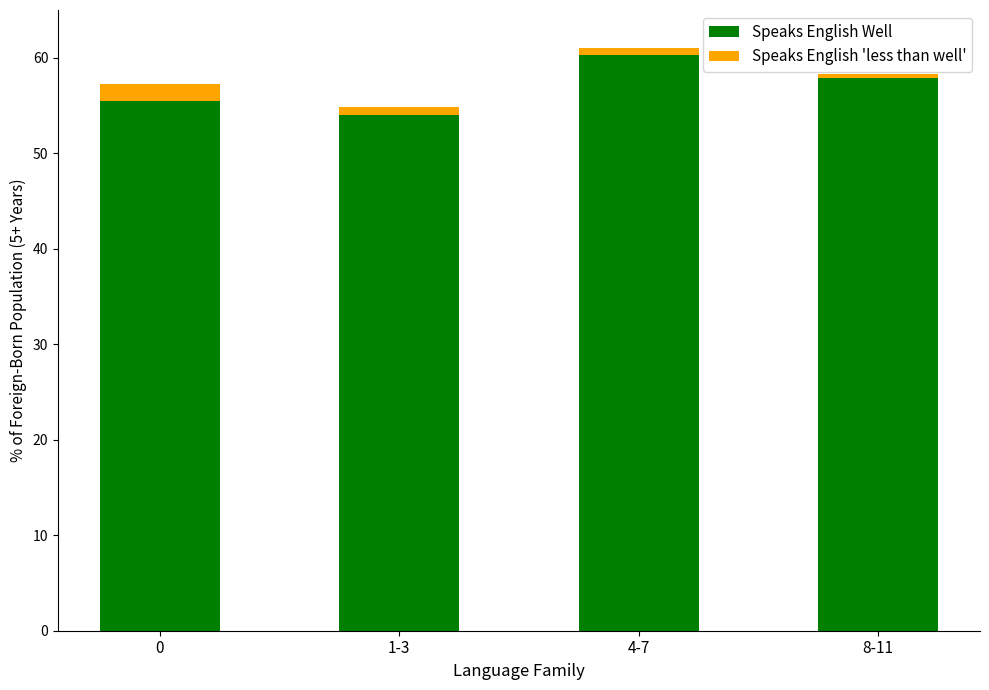

What is the average value of the Speaks English Well series?

56.9